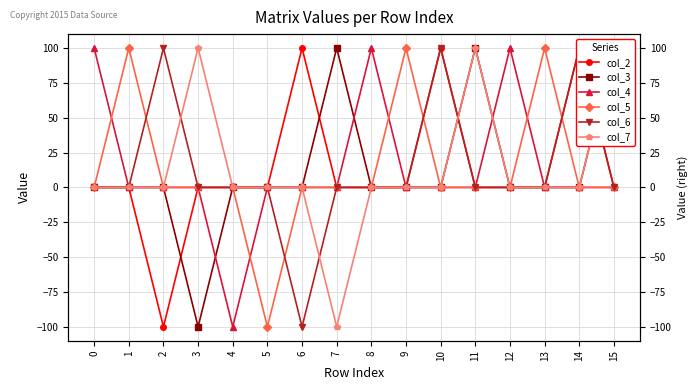

What is the sum of the col_6 values at 10 and 0?

100